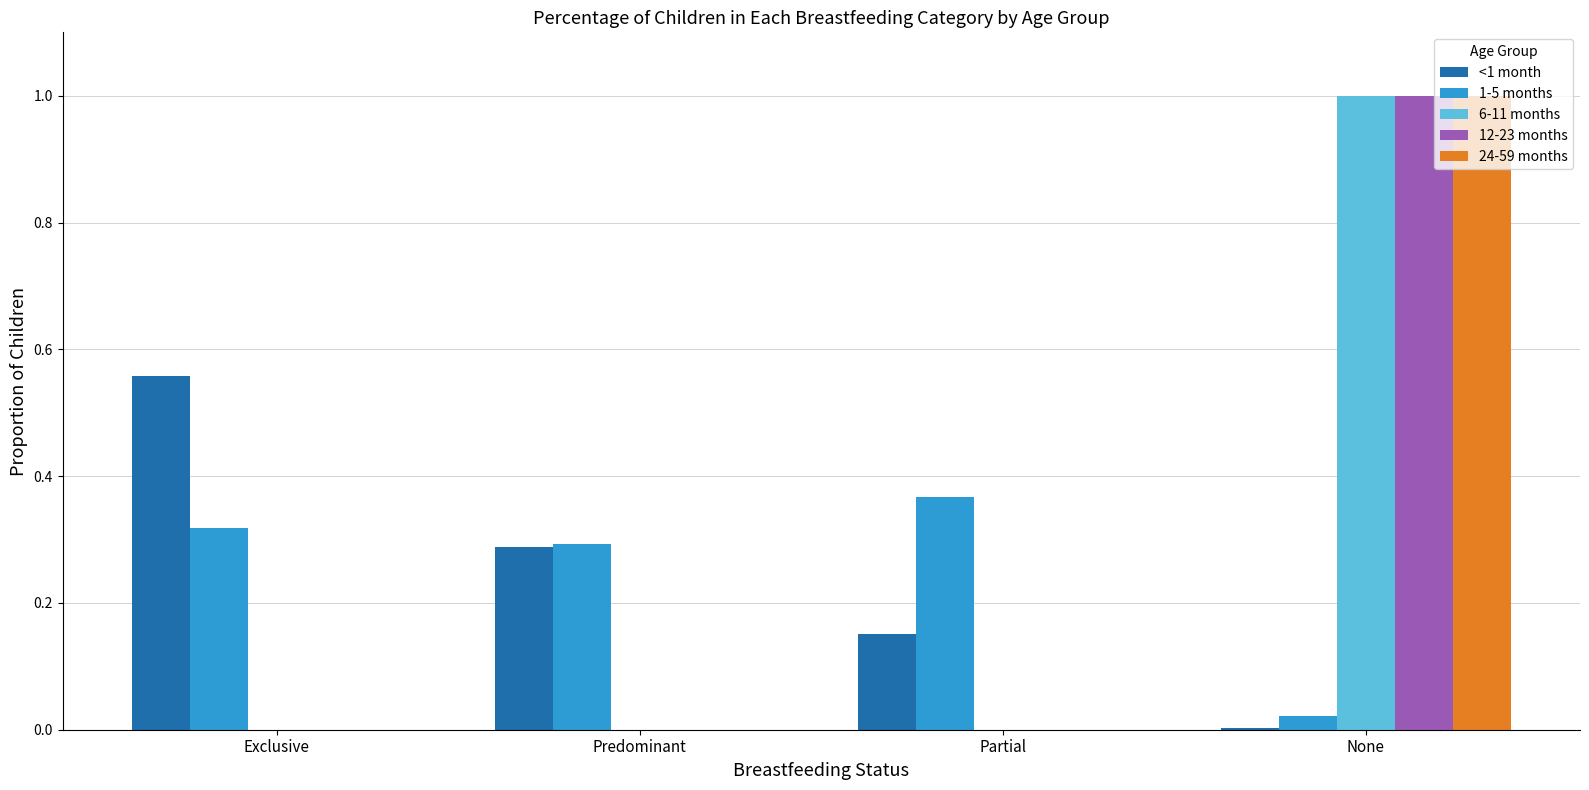

What are all the series names shown in the legend?

<1 month, 1-5 months, 6-11 months, 12-23 months, 24-59 months